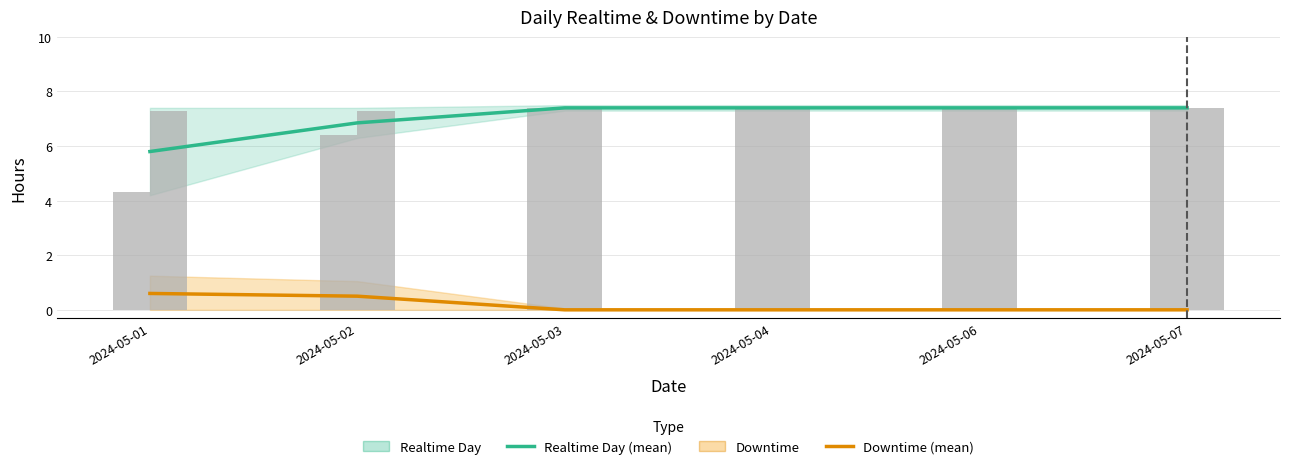

Rank the categories by Downtime (mean) value from lowest to highest.

2024-05-03, 2024-05-04, 2024-05-06, 2024-05-07, 2024-05-02, 2024-05-01